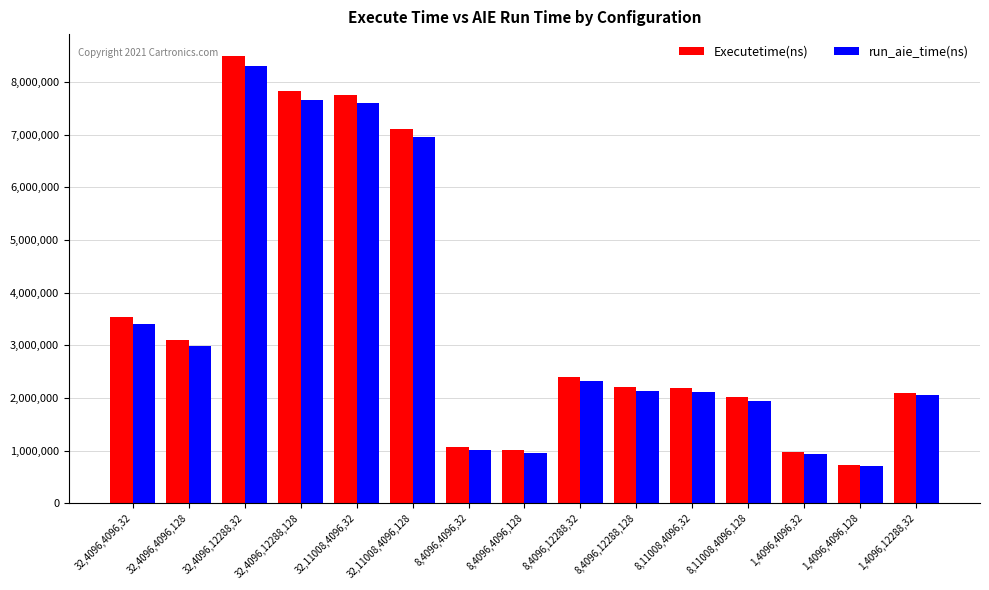

What is the total value across all series at 8,4096,4096,32?

2070600.0